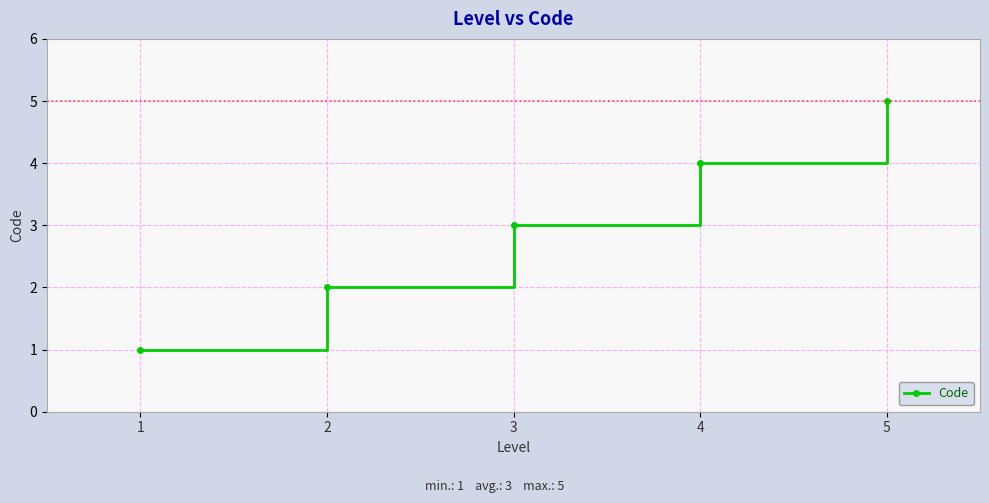

Reading left to right, extract all data points from this chart.

1	2	3	4	5